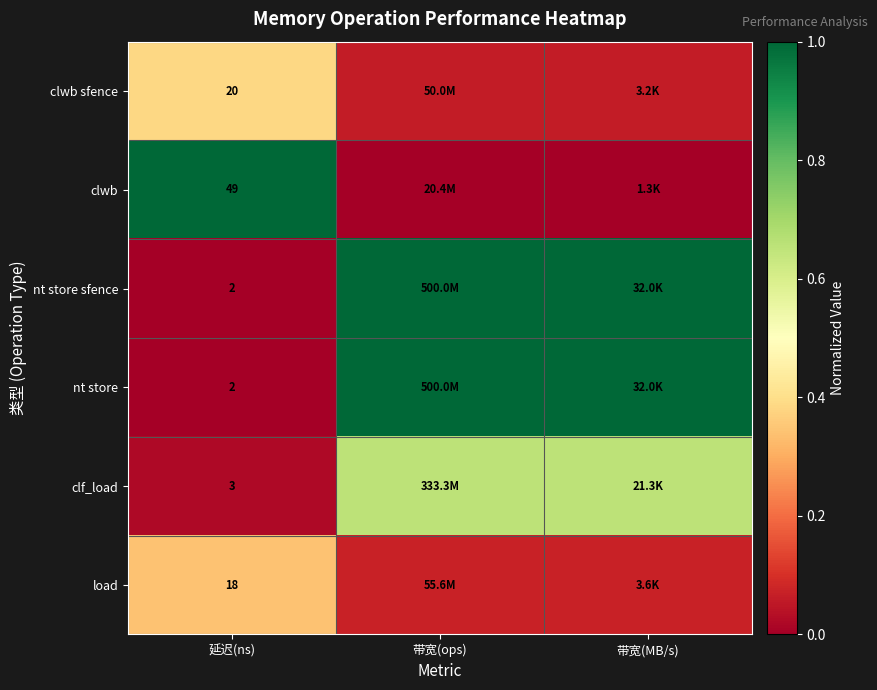

True or false: nt store has a value of 1.0 at 带宽(MB/s).

True